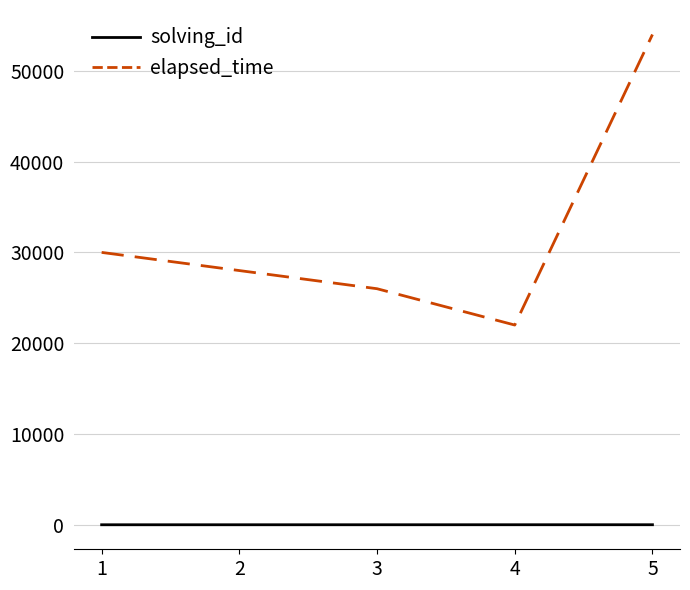

What is the greatest value displayed?

54000